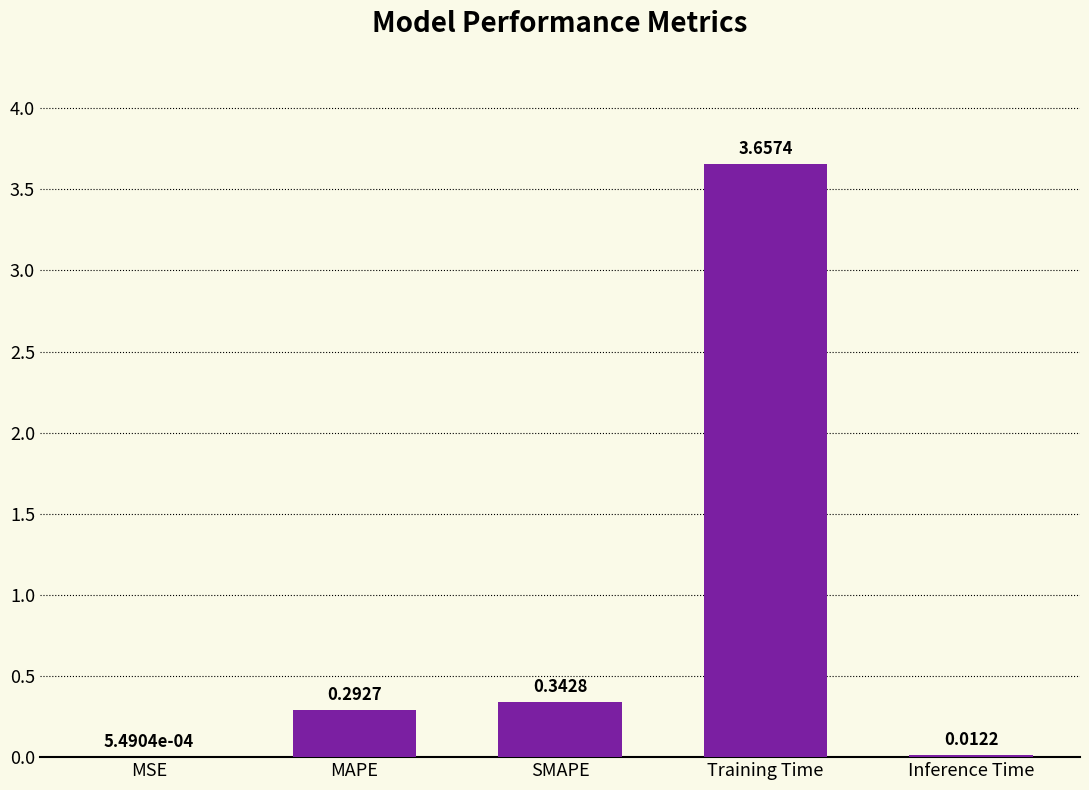

What is the sum of all values?

4.3